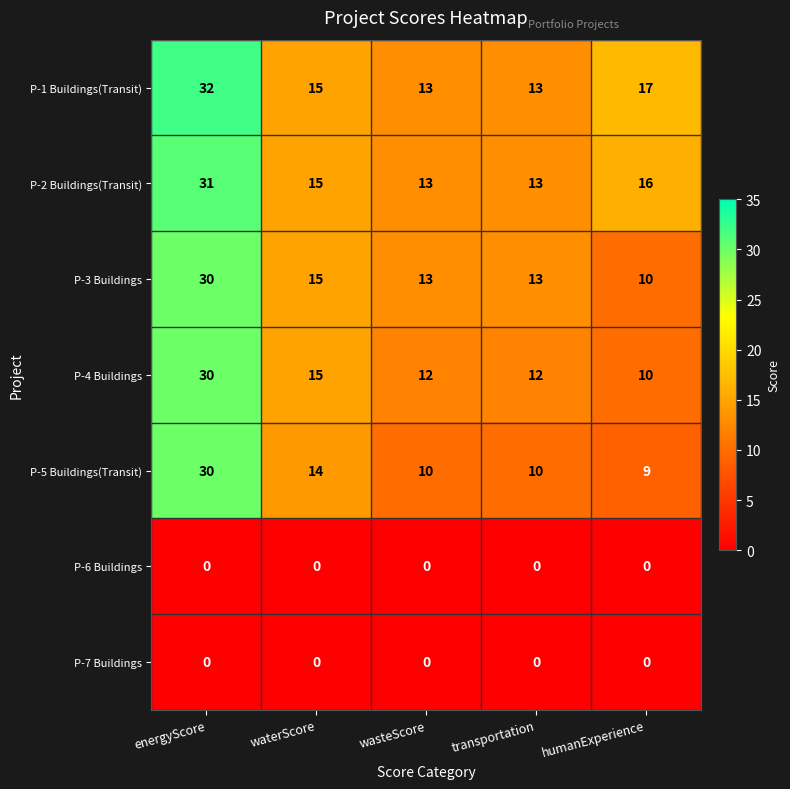

At which category is the sum across all series the highest?

energyScore